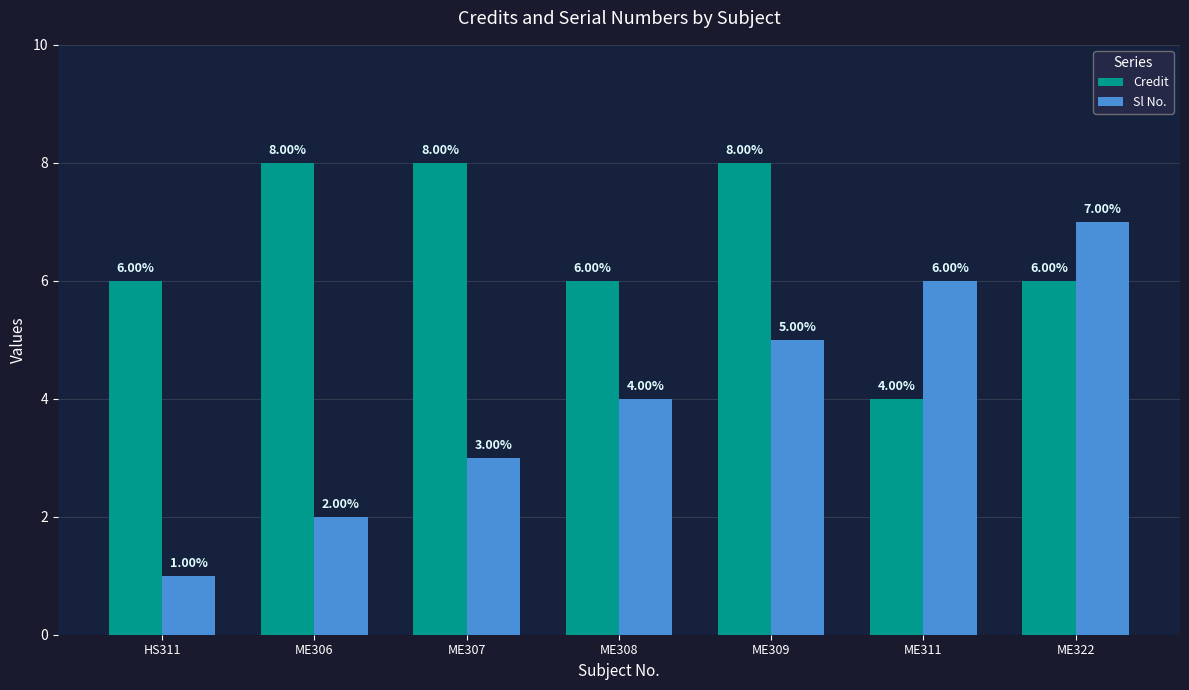

What is the average value of the Sl No. series?

4